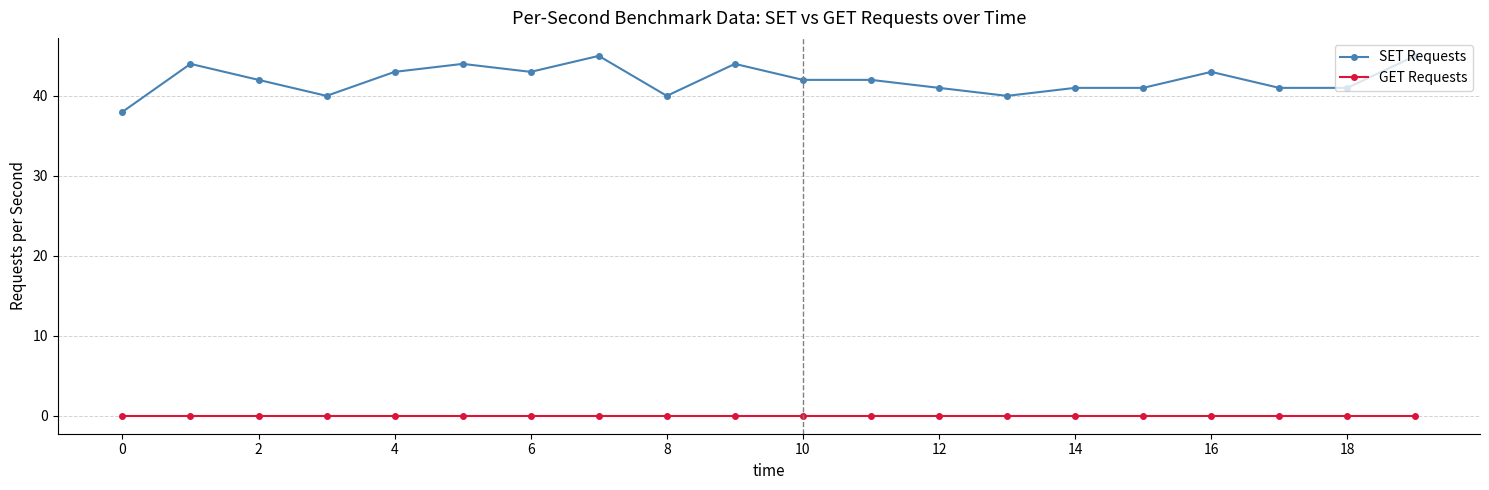

Which series has the largest total across all categories?

SET Requests